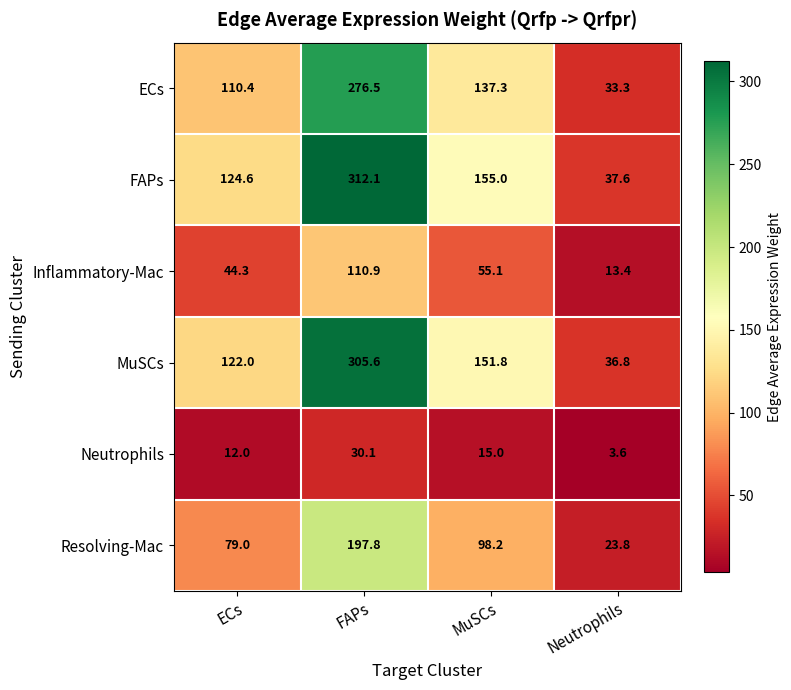

At which category does the chart reach its minimum across all series?

Neutrophils